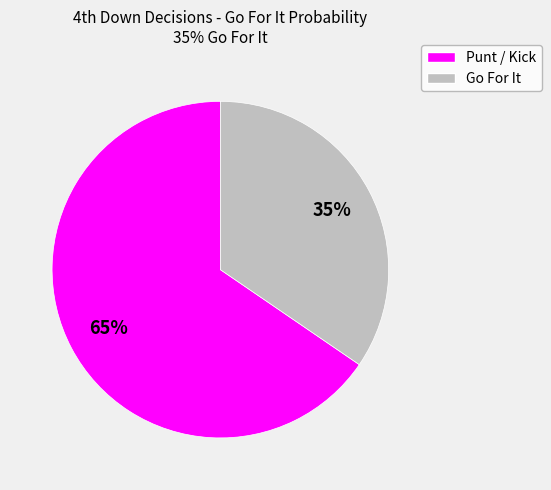

Count the number of slices in the pie.

2